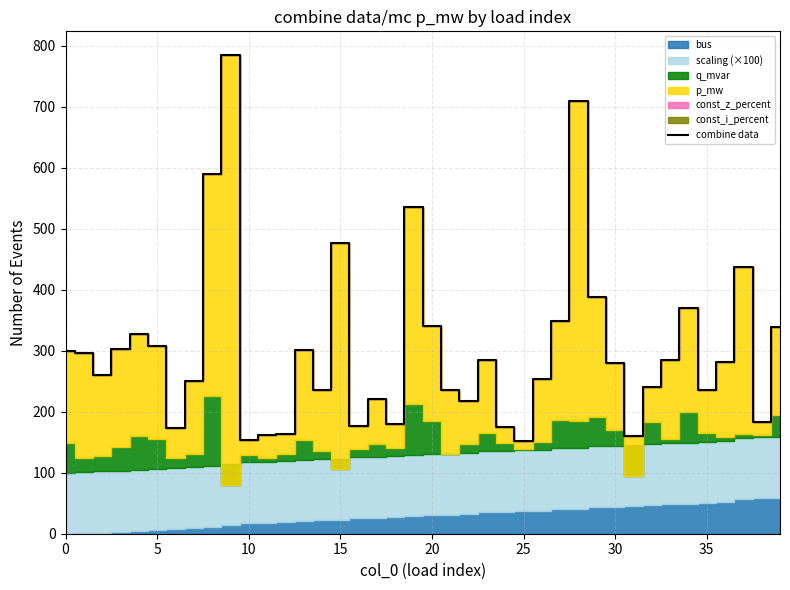

What is the label of the 35th point from the left?

34